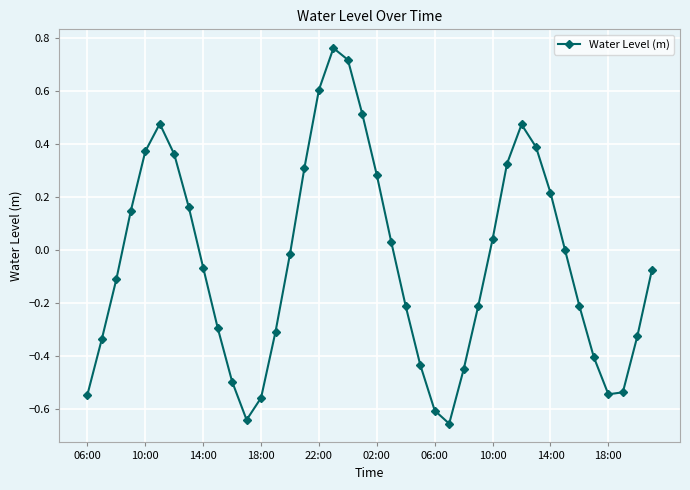

True or false: the data has more than 2 interior local peaks.

True